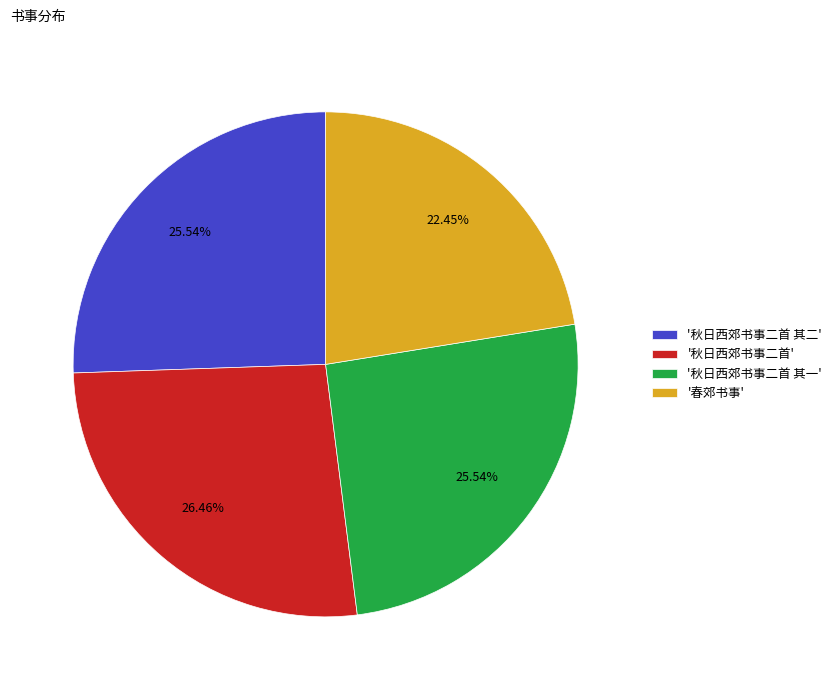

Does '春郊书事' represent more than half of the total?

No